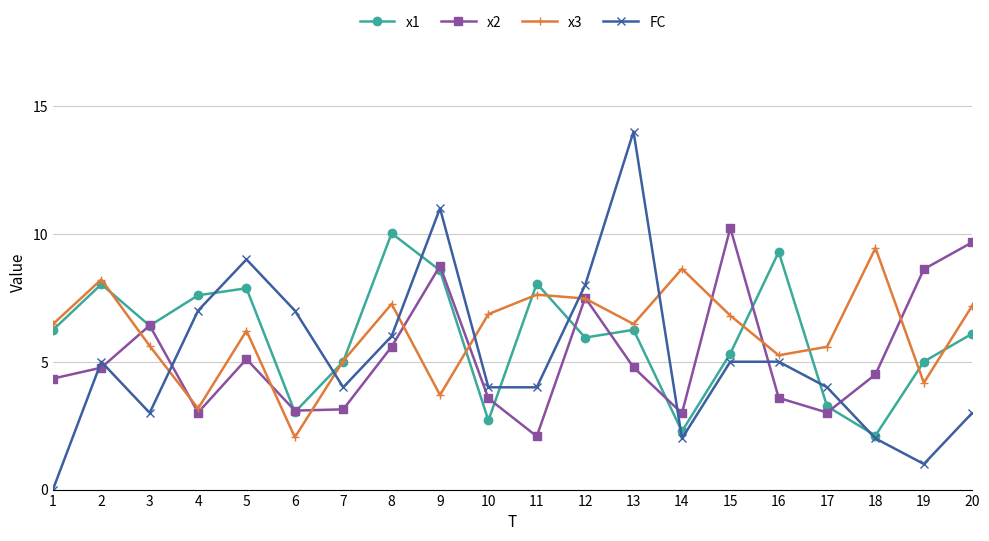

What is the maximum value for x2?

10.2